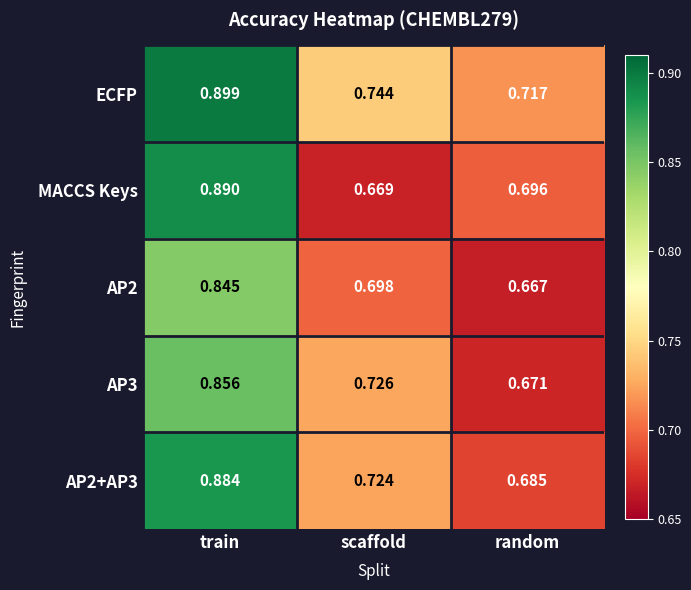

At which label is AP2 closest to 0?

random